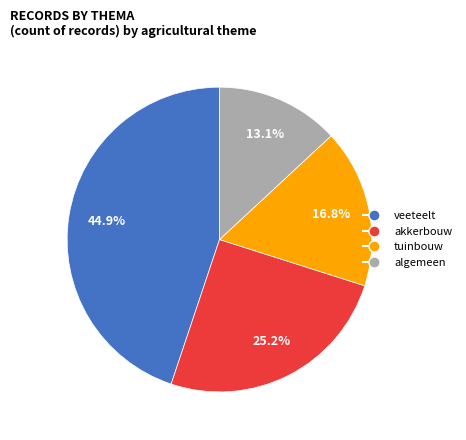

How many segments does this pie chart have?

4